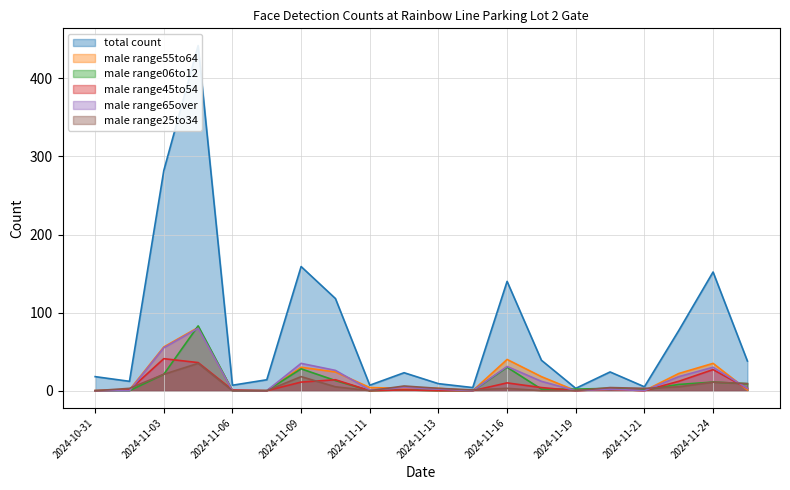

What position from the right is 2024-11-17?

7